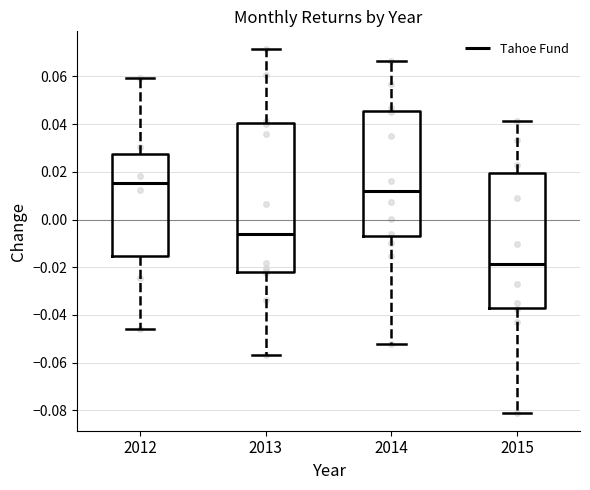

Comparing the boxes themselves (not the whiskers), which one is the tallest?

2013